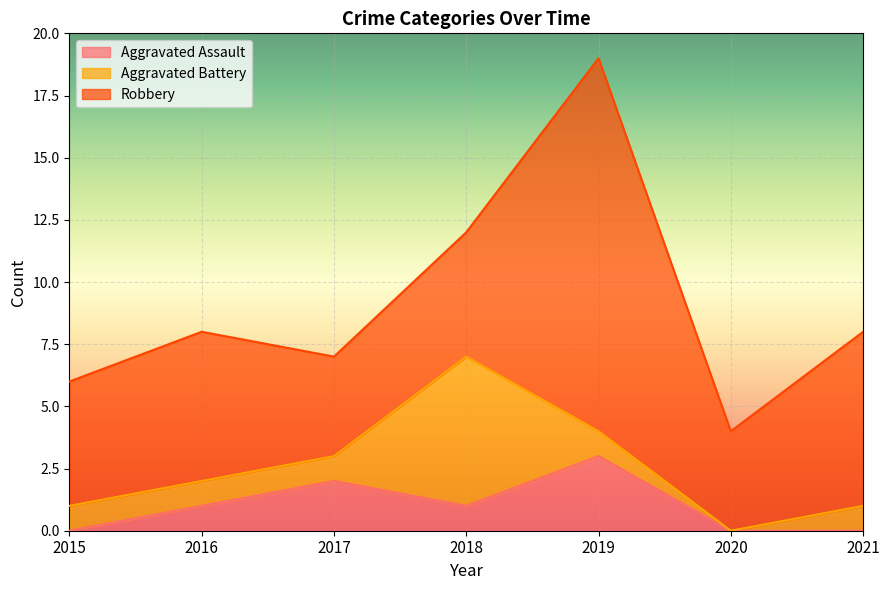

List the series in order of their peak value, highest first.

Robbery, Aggravated Battery, Aggravated Assault